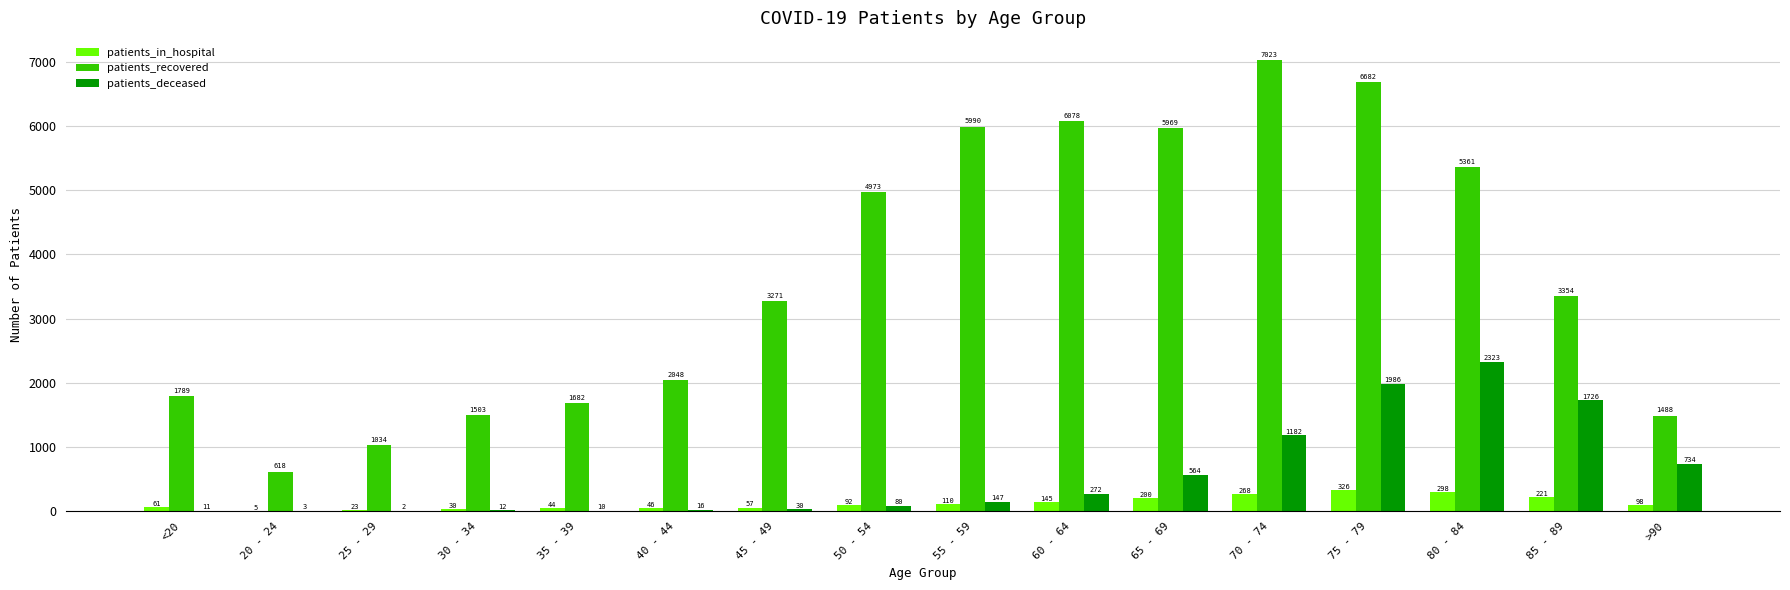

Between 55 - 59 and 85 - 89, which series saw the biggest shift?

patients_recovered